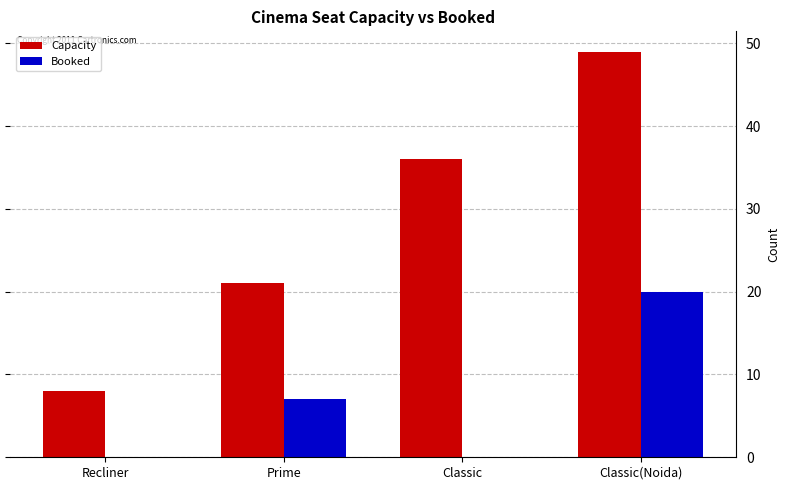

What is the sum of the Capacity values at Classic and Classic(Noida)?

85